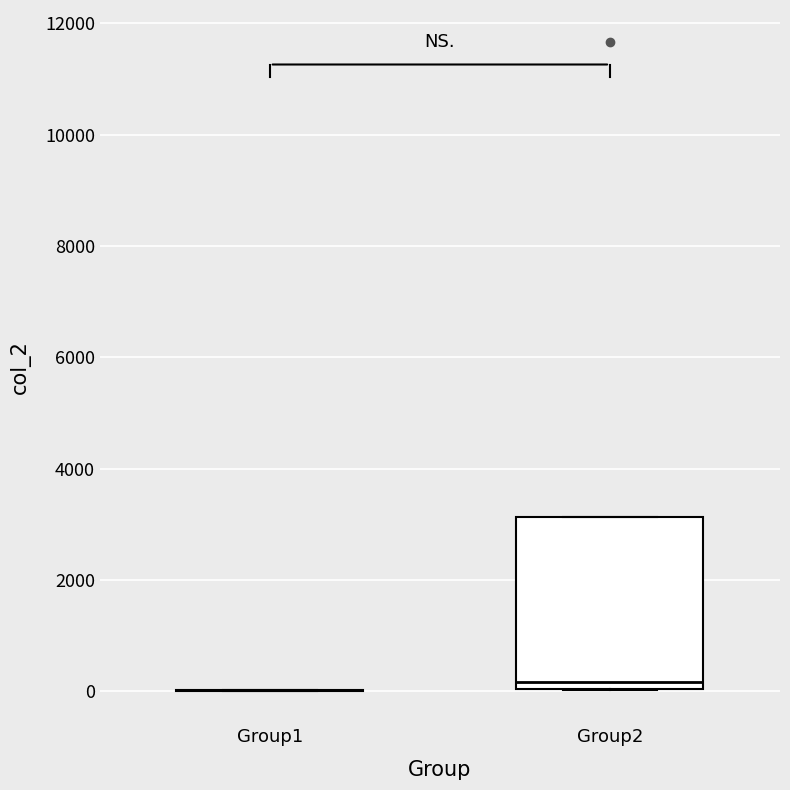

Reading left to right, read every box against the y-axis: the position of its median line, the range the box covers, and the ends of its whiskers. The values are not printed on the chart, so give them approximately, as read against the axis.

Group1: box collapsed to a line at 0, whiskers 0 to 0
Group2: median 200, box 0 to 3200, whiskers 0 to 3200